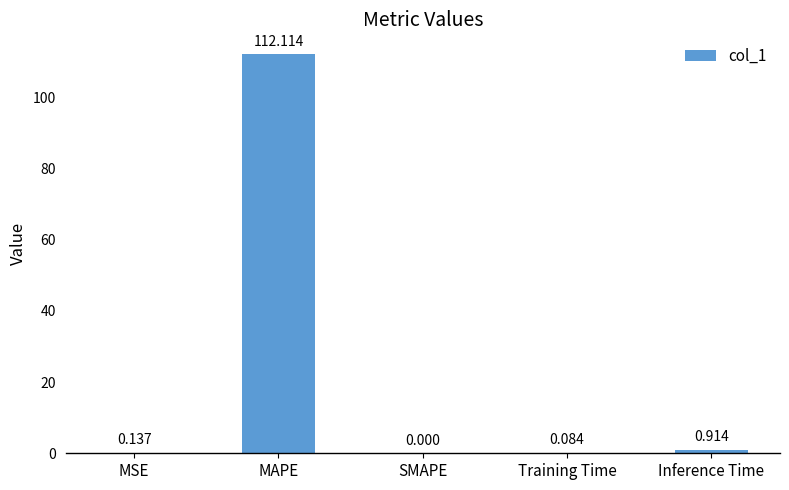

At which label is the value closest to 56?

Inference Time